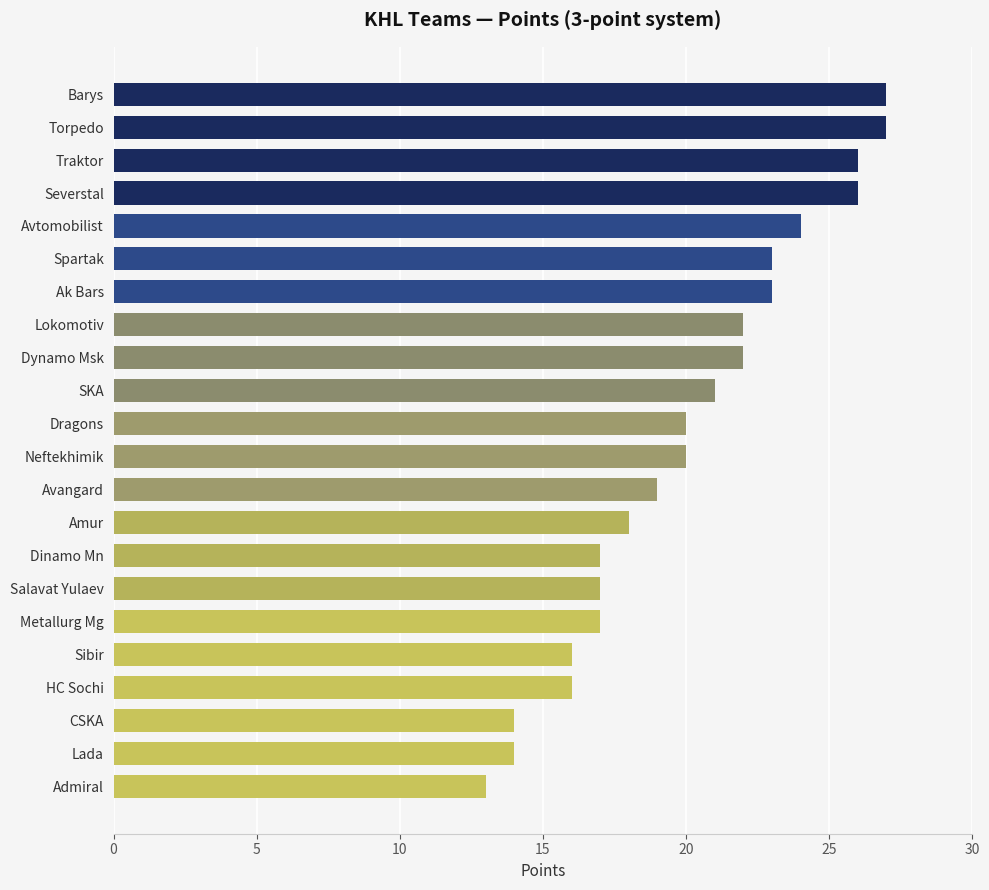

What is the smallest value displayed?

13